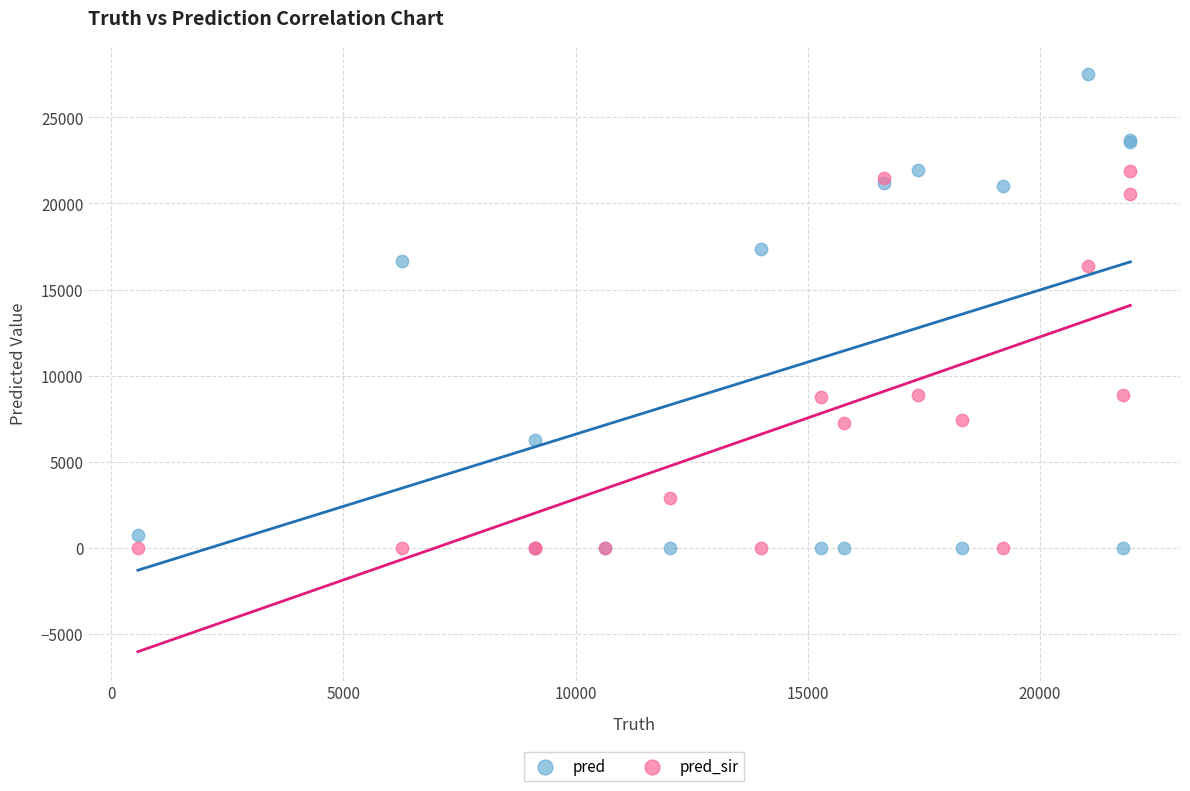

Which series has the largest Y range (max minus min)?

pred